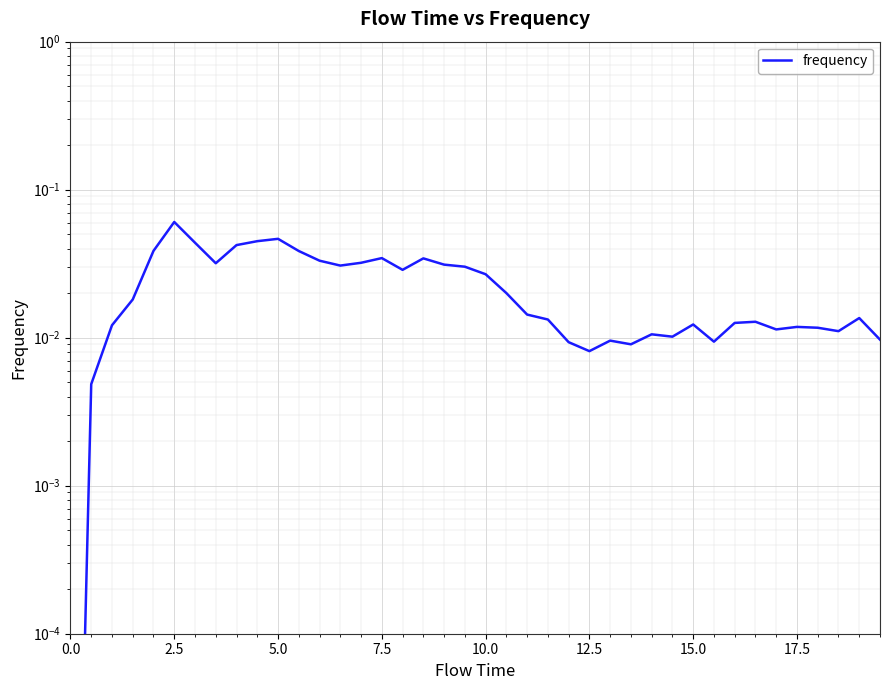

How many interior local peaks (higher than both neighbors) does the data have?

10